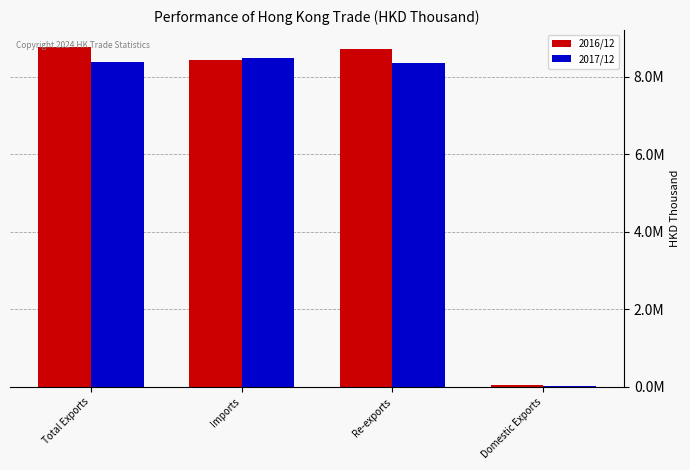

What position from the left is Total Exports?

1